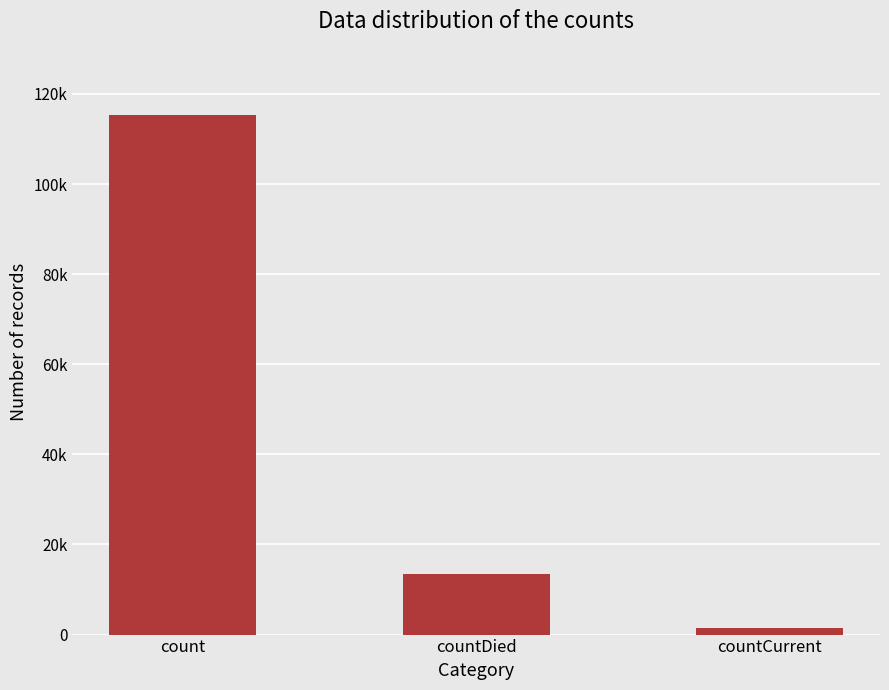

What is the average value?

43368